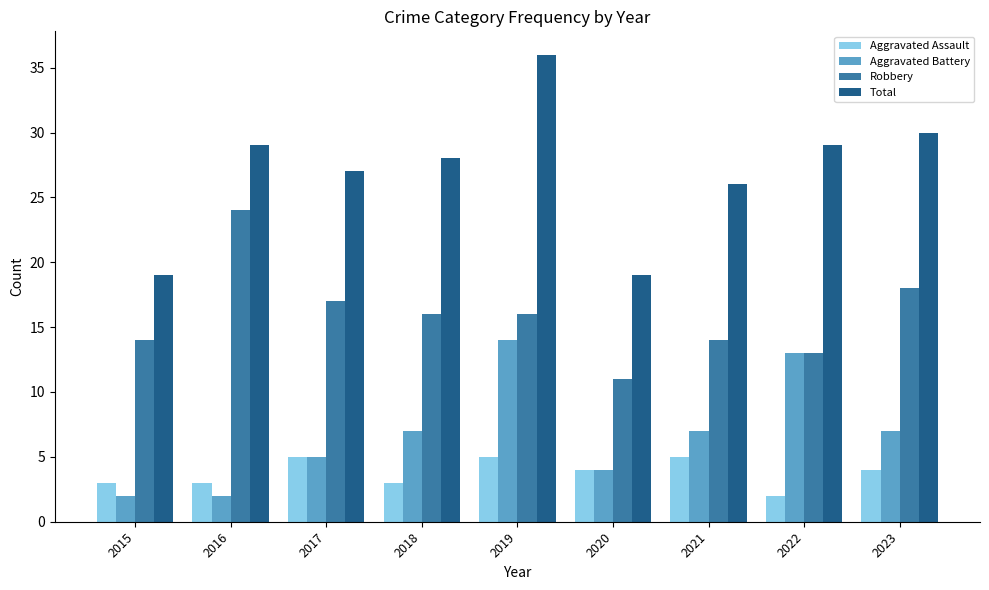

Is the value of Robbery at 2016 greater than the value of Aggravated Battery at 2021?

Yes